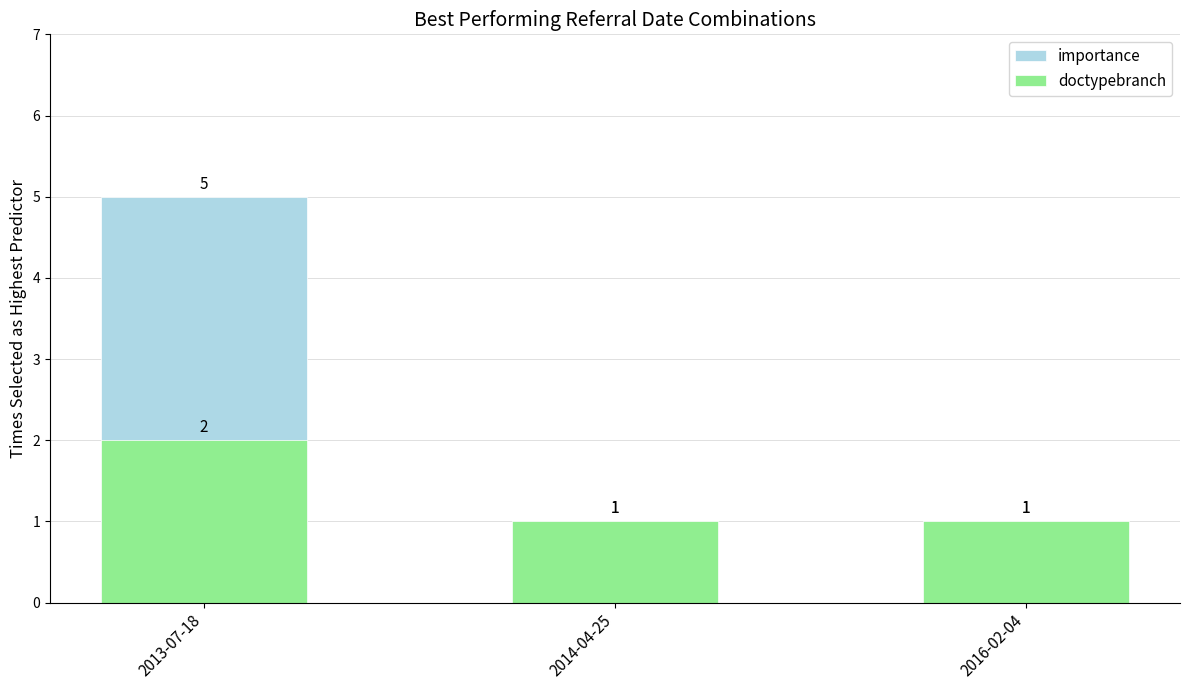

Rank the series at 2013-07-18 from lowest to highest value.

doctypebranch, importance